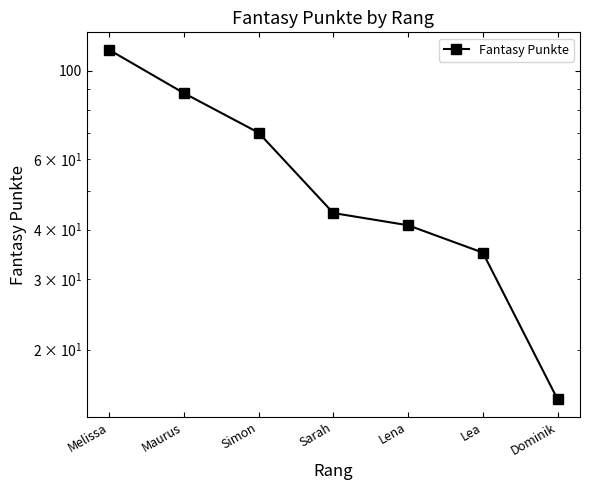

What is the change in value from Simon to Lena?

-29